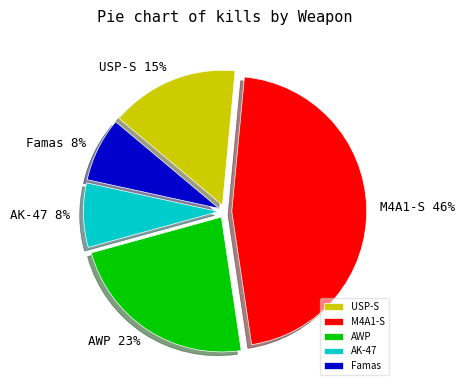

Which category has the biggest portion of the pie?

M4A1-S